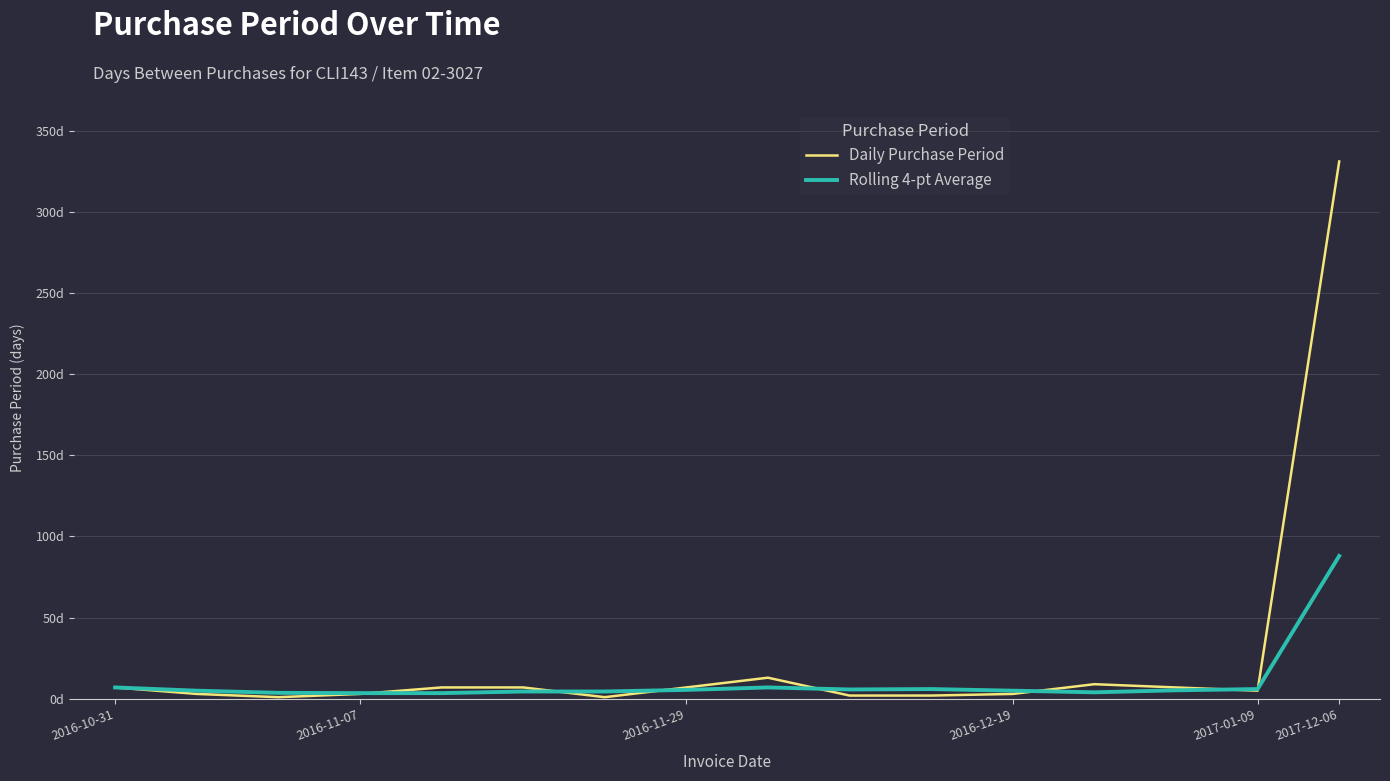

Does the chart display data point markers on the line(s)?

No